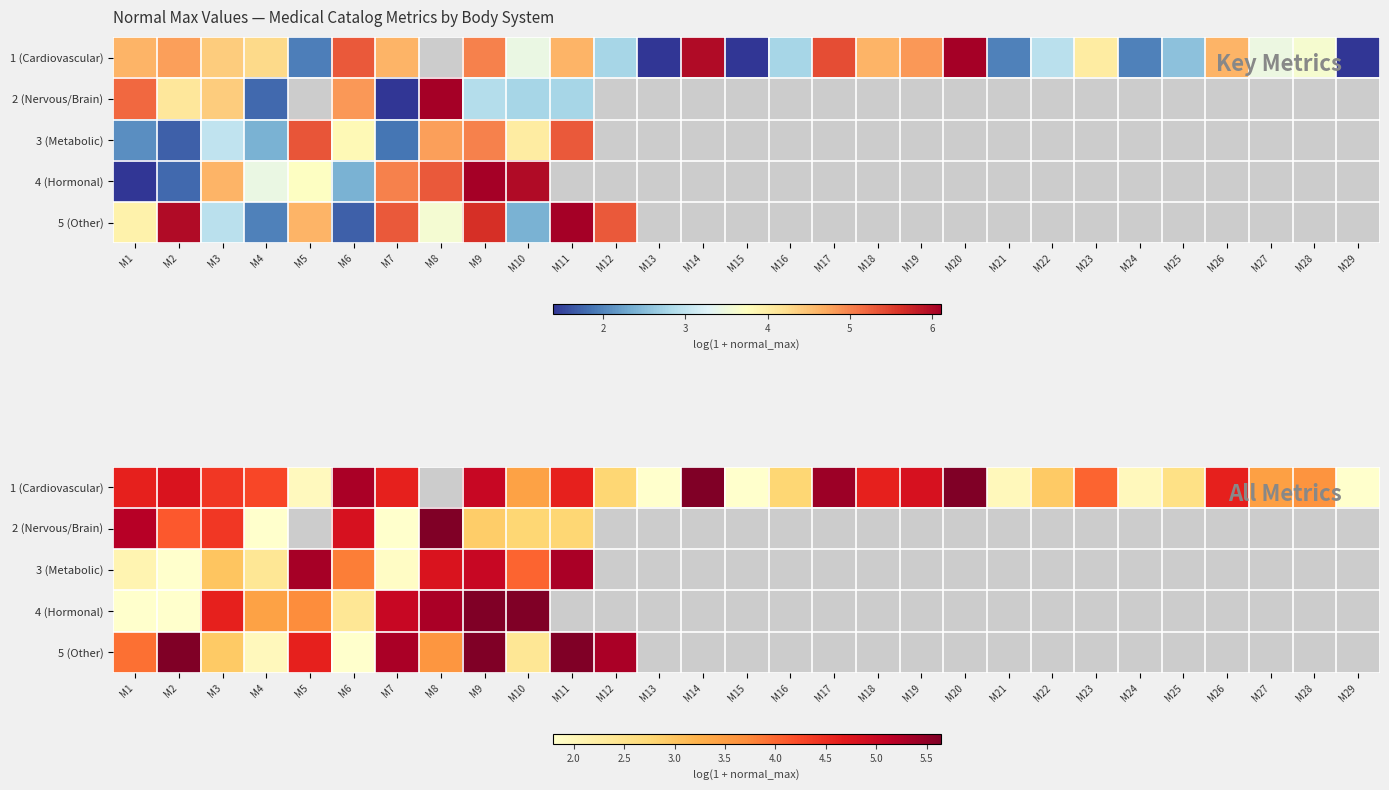

At which category does the chart reach its minimum across all series?

M1